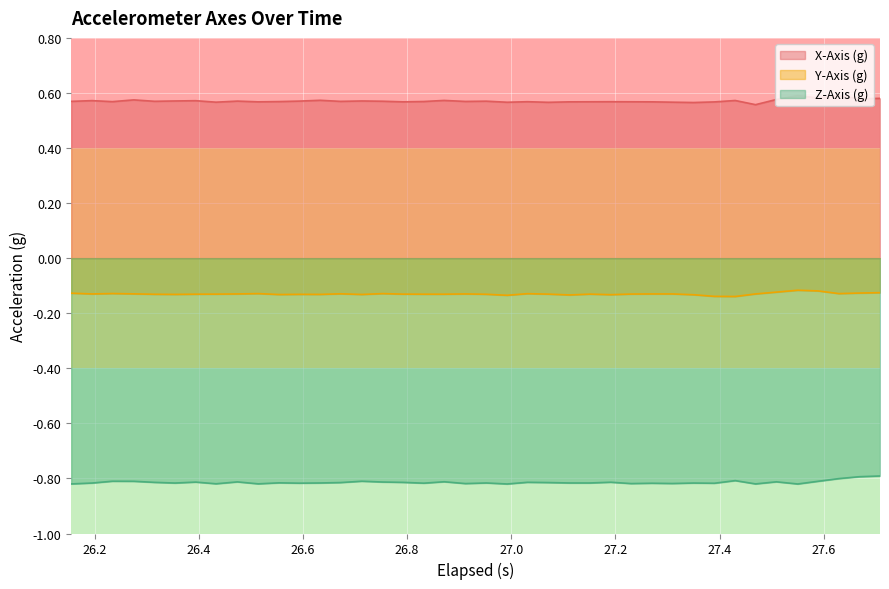

What is the value of the Y-Axis (g) point at the 10th from the left?

-0.1